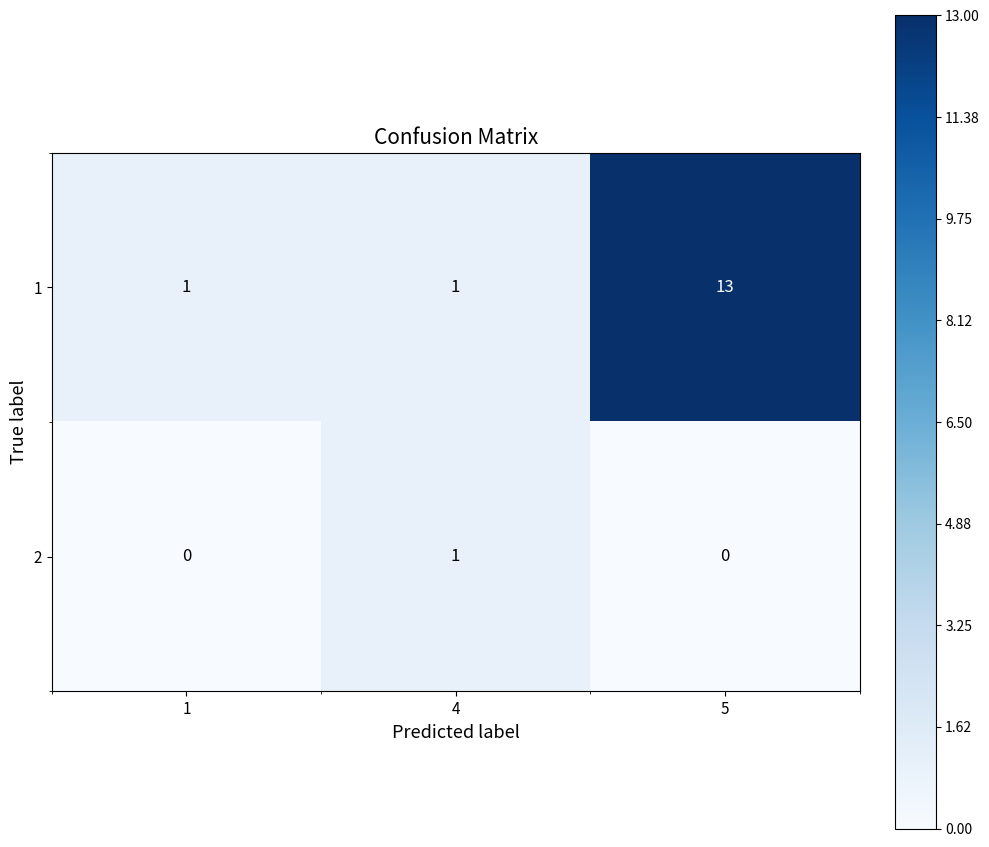

How many 1 values are between 1 and 13?

3